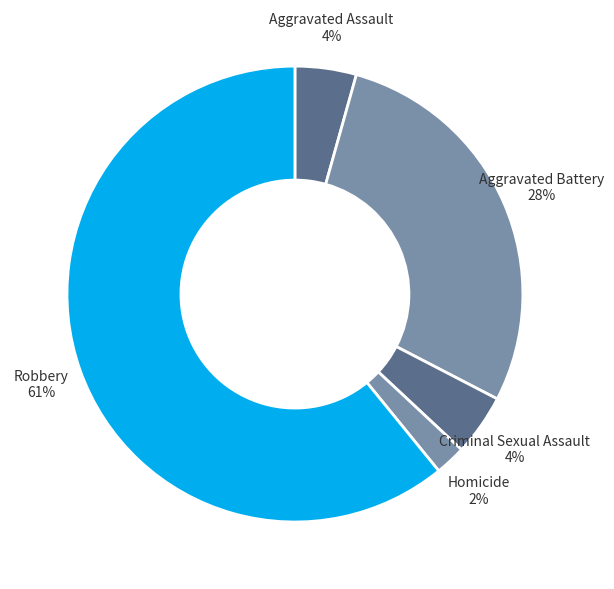

To the nearest percent, what is the difference between the Aggravated Battery 28% and Aggravated Assault 4% slice percentages?

24%